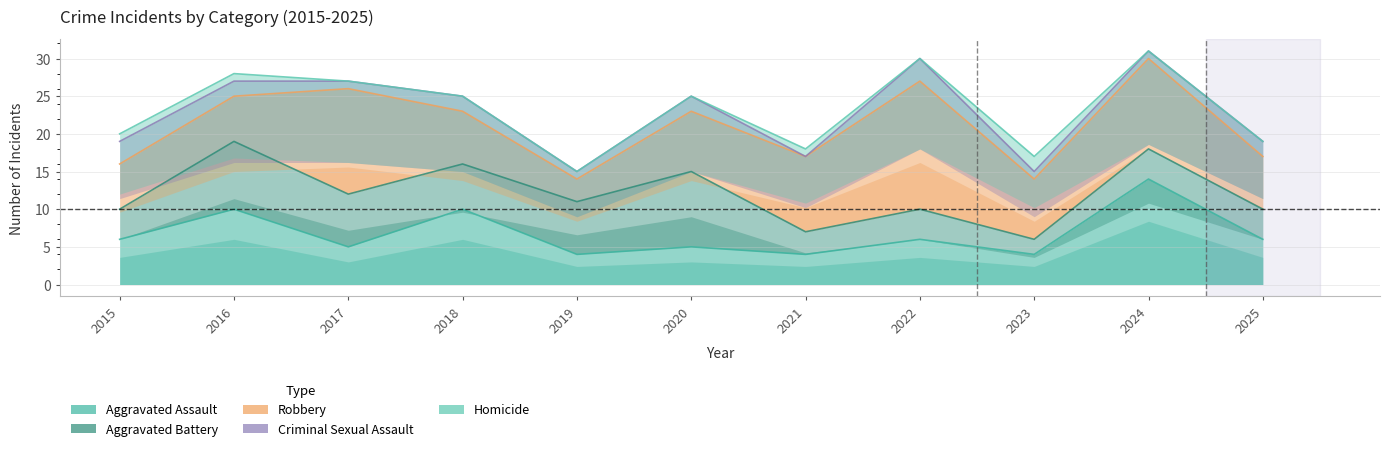

In Robbery, how many points are lower than both neighbors (excluding endpoints)?

2